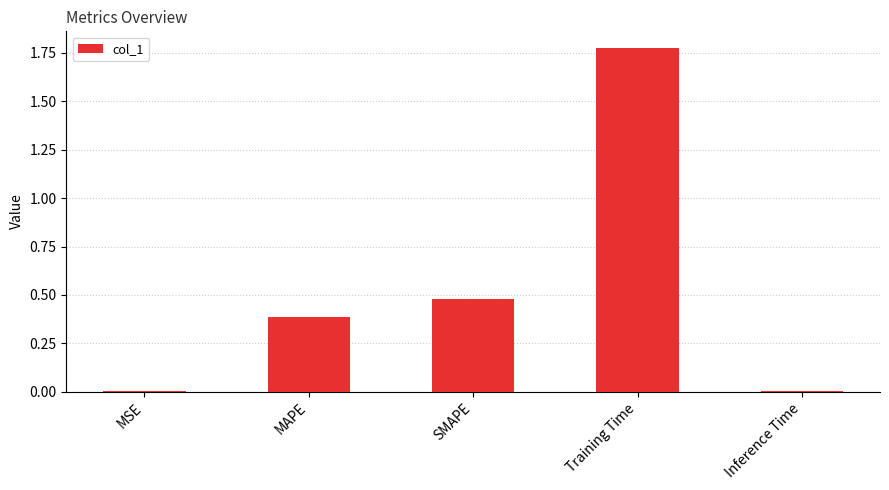

What is the sum of all values?

2.6